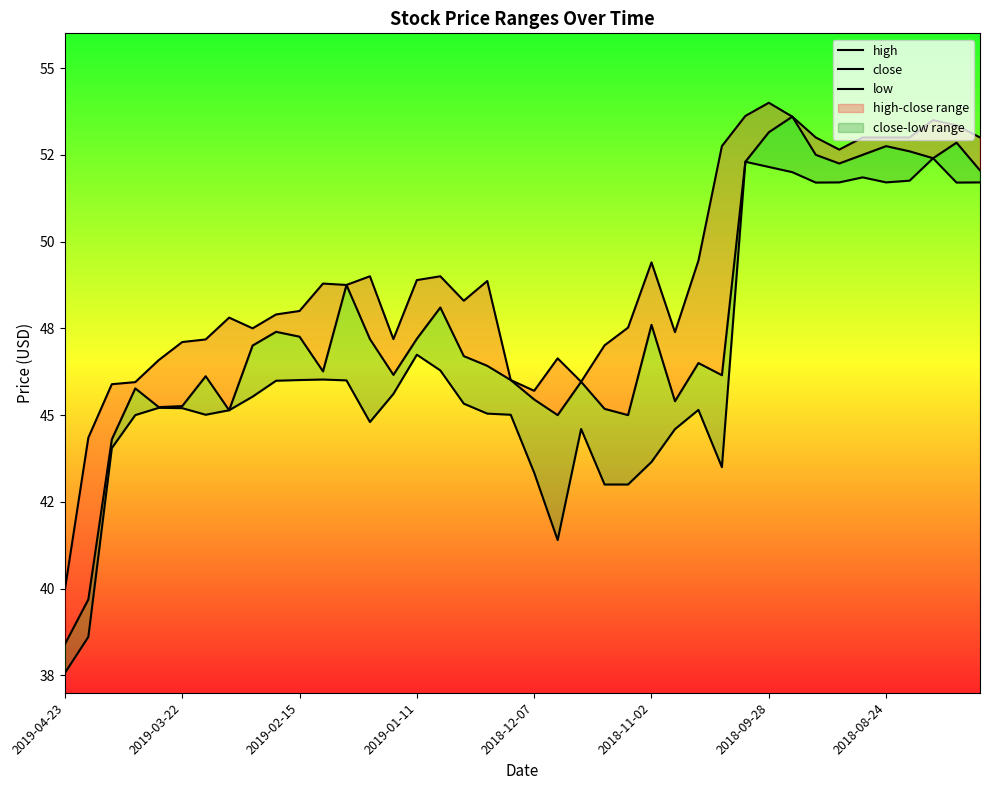

How many categories are shown in the chart?

40